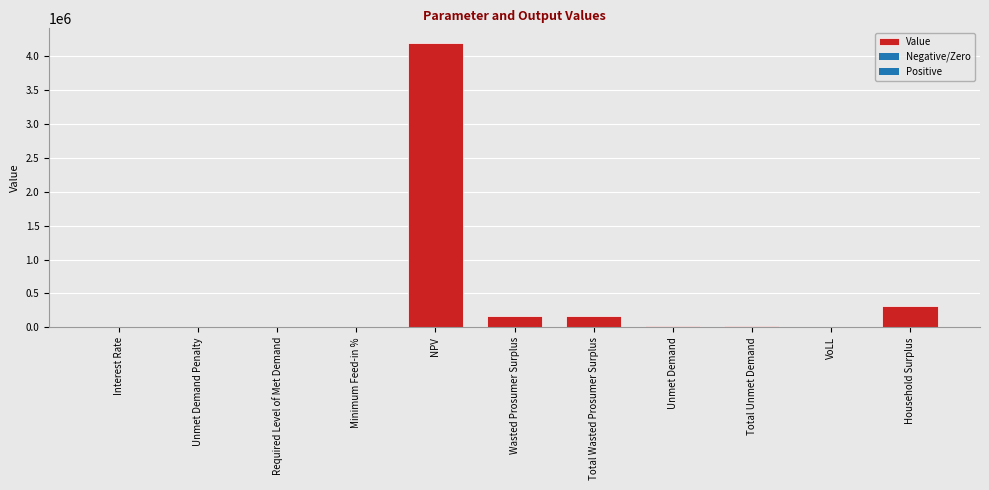

What is the change in value from Total Wasted Prosumer Surplus to Unmet Demand?

-152617.3